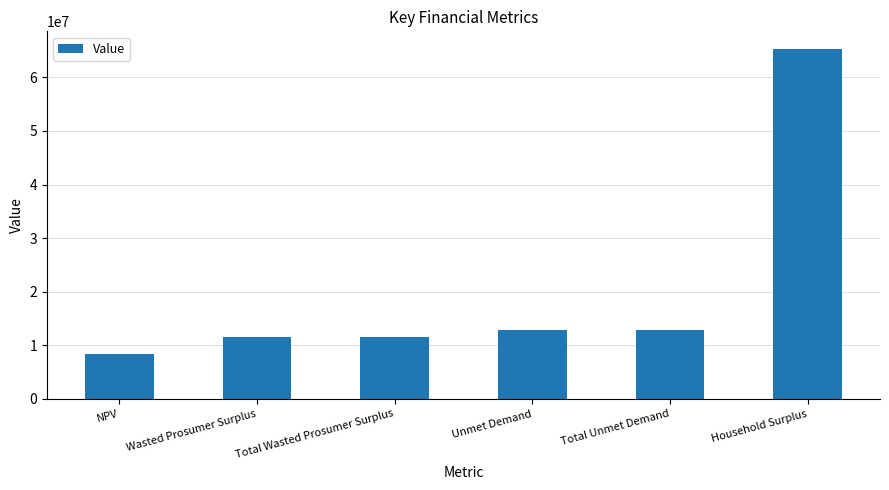

True or false: the data shows 16188692.2 at Wasted Prosumer Surplus.

False